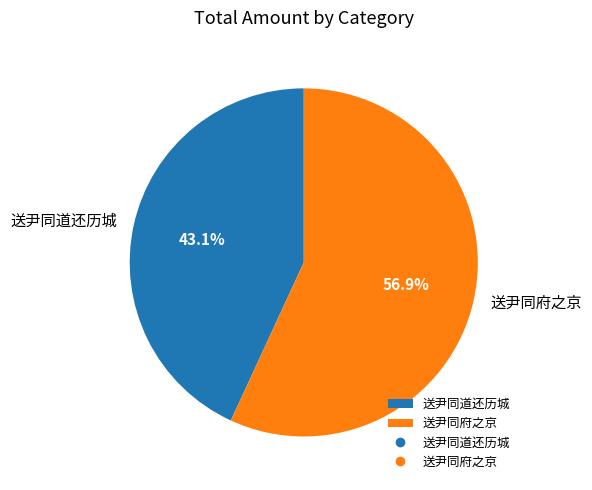

Rank the categories by value from highest to lowest.

送尹同府之京, 送尹同道还历城